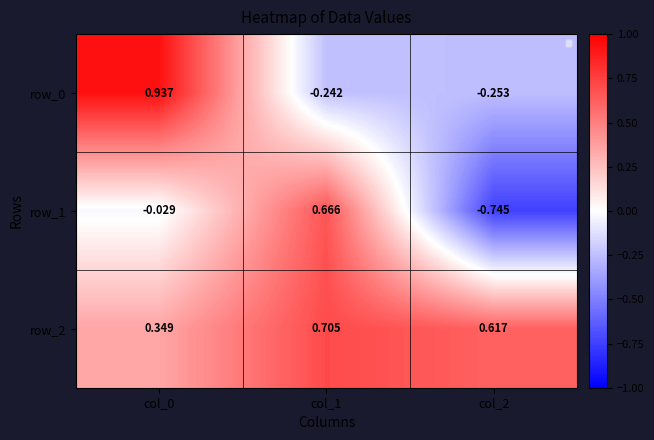

Is the value of row_2 at col_1 greater than the value of row_1 at col_1?

Yes